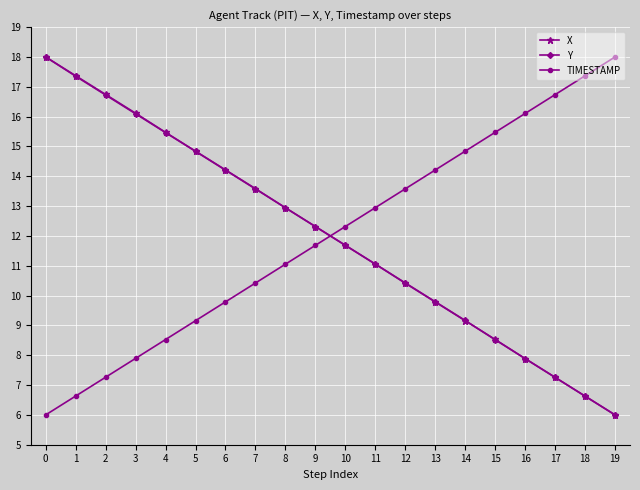

At how many categories does at least one series exceed 10?

20